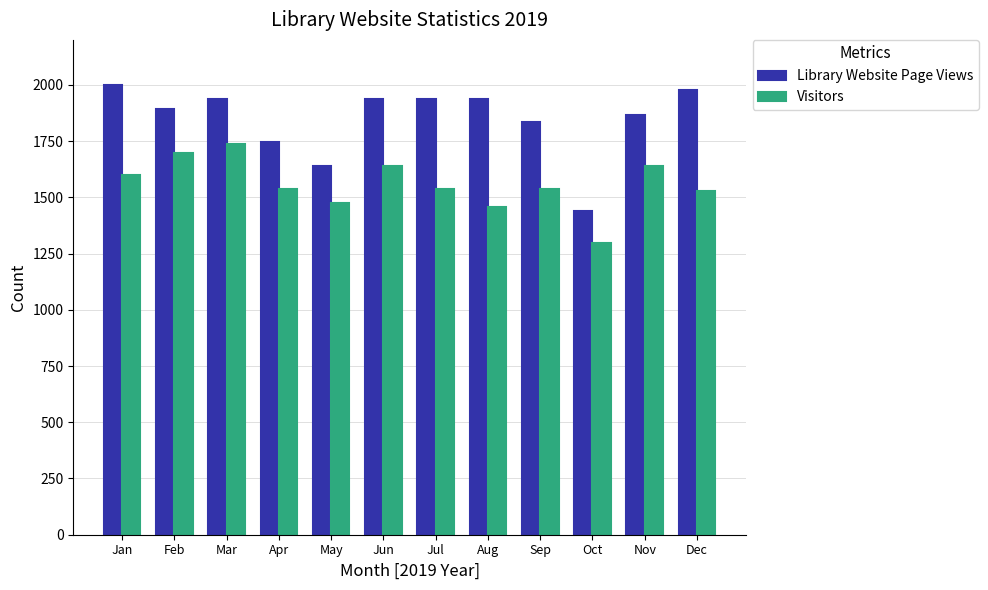

What is the value of the Visitors bar at the 11th from the left?

1639